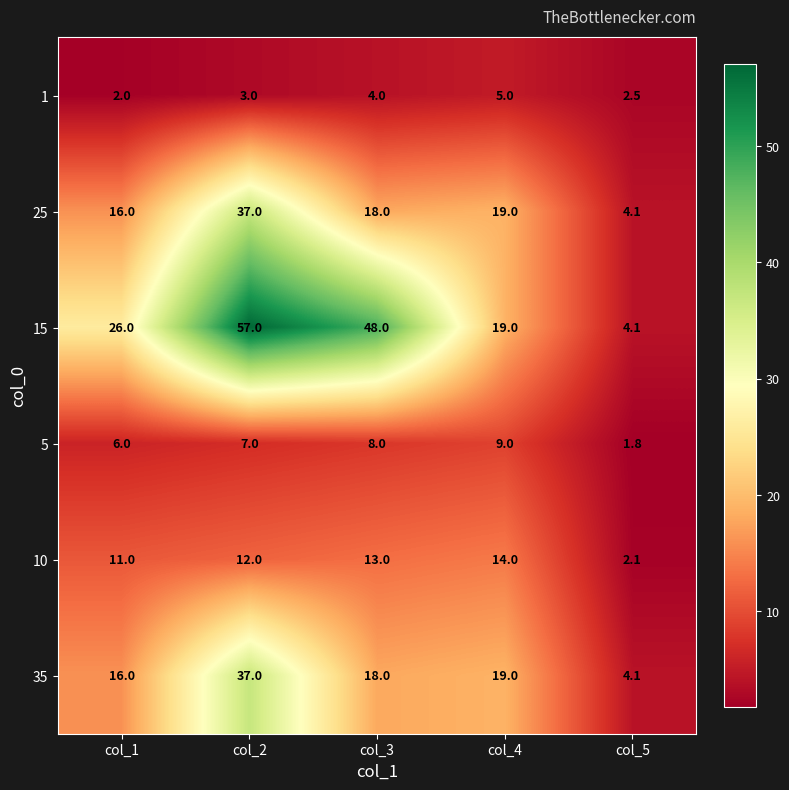

Which series has the largest range (max minus min)?

15